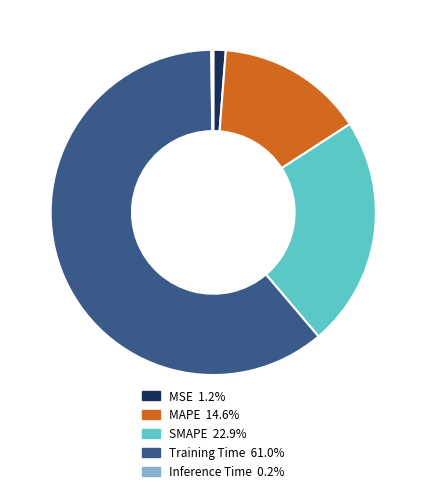

Which category has the biggest portion of the pie?

Training Time